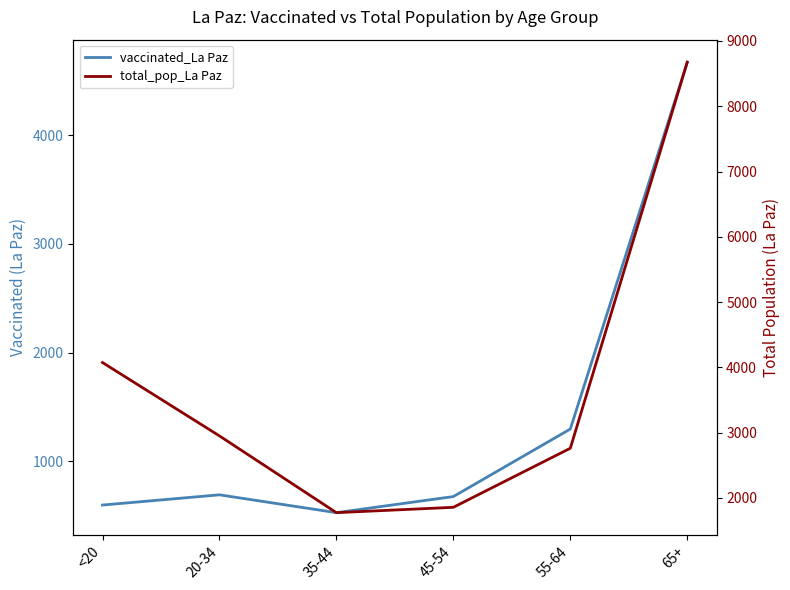

What is the maximum value shown in the chart?

8675